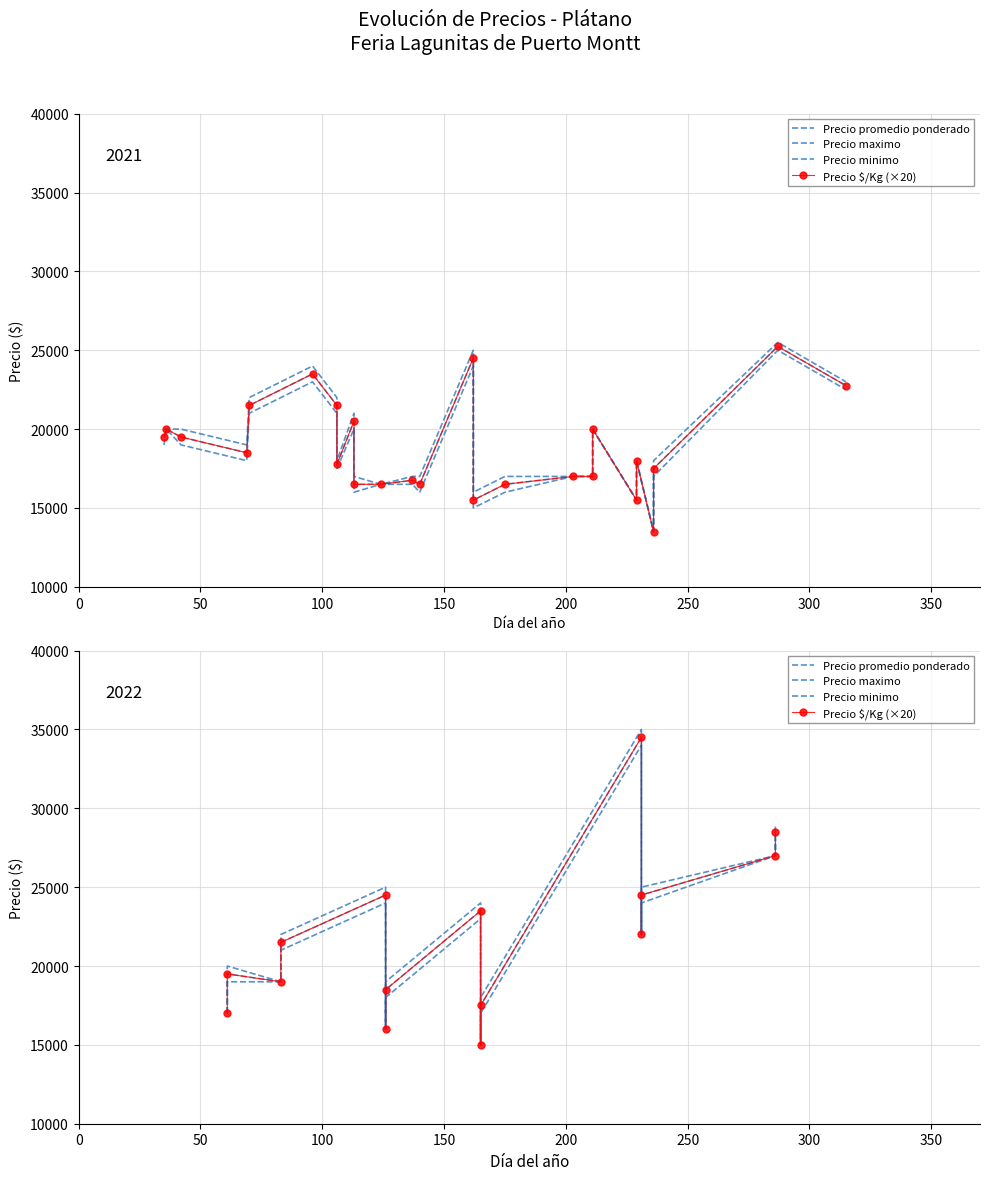

True or false: Precio minimo and Precio maximo intersect in this chart.

False